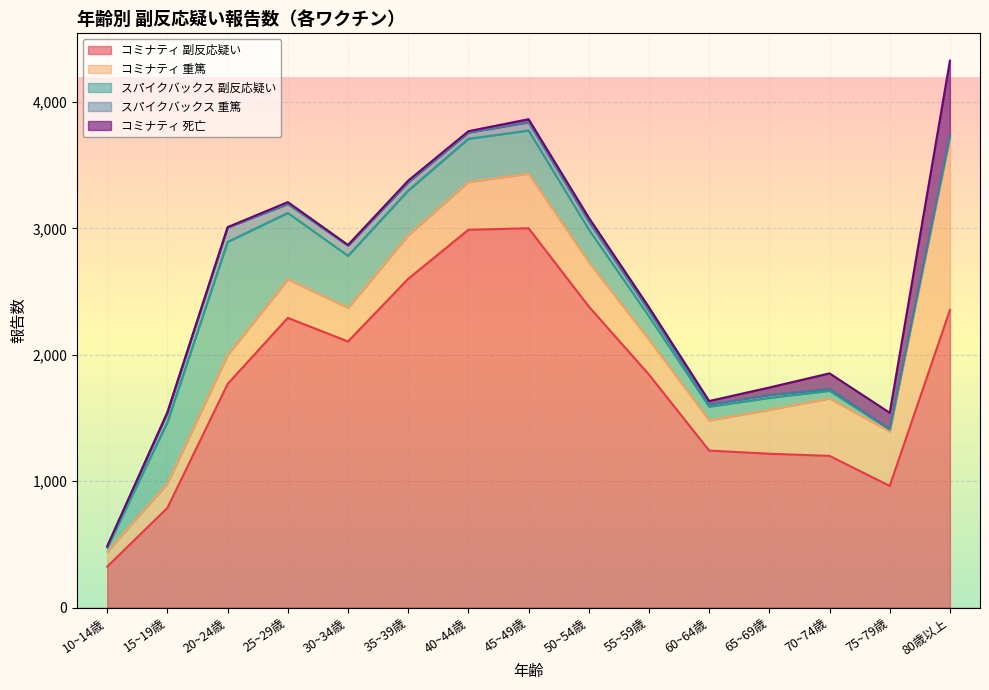

What is the spread (max minus min) of values at 50~54歳?

2351